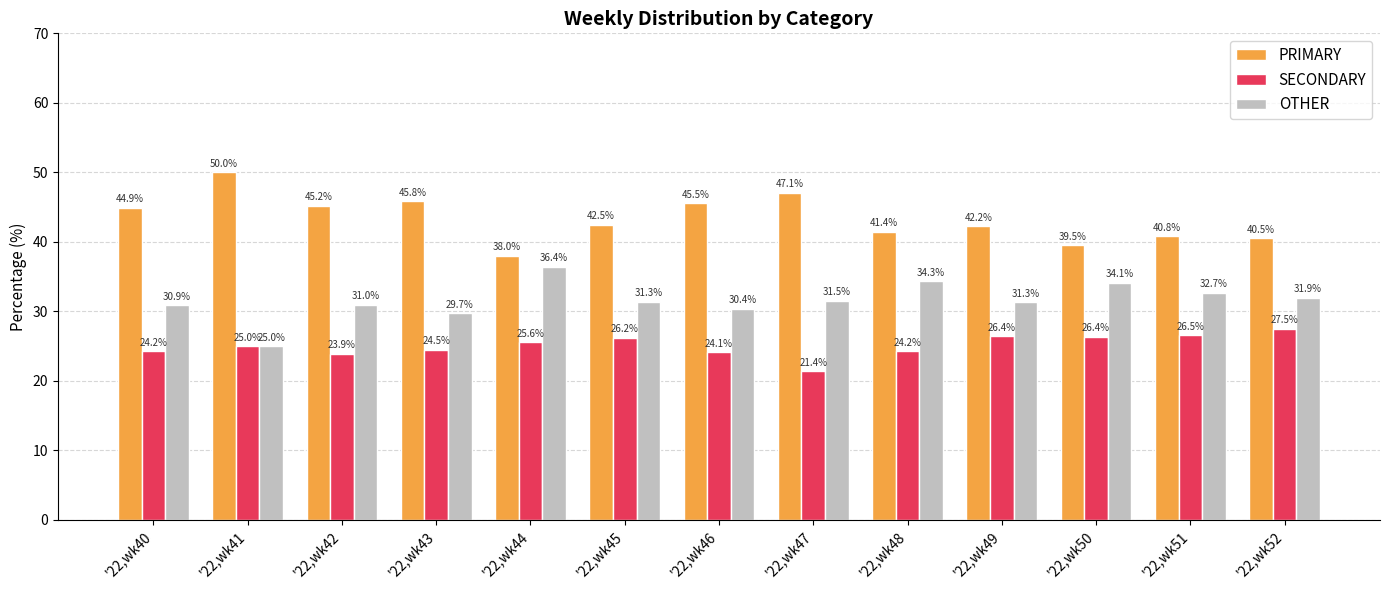

How many bars are there in total?

39